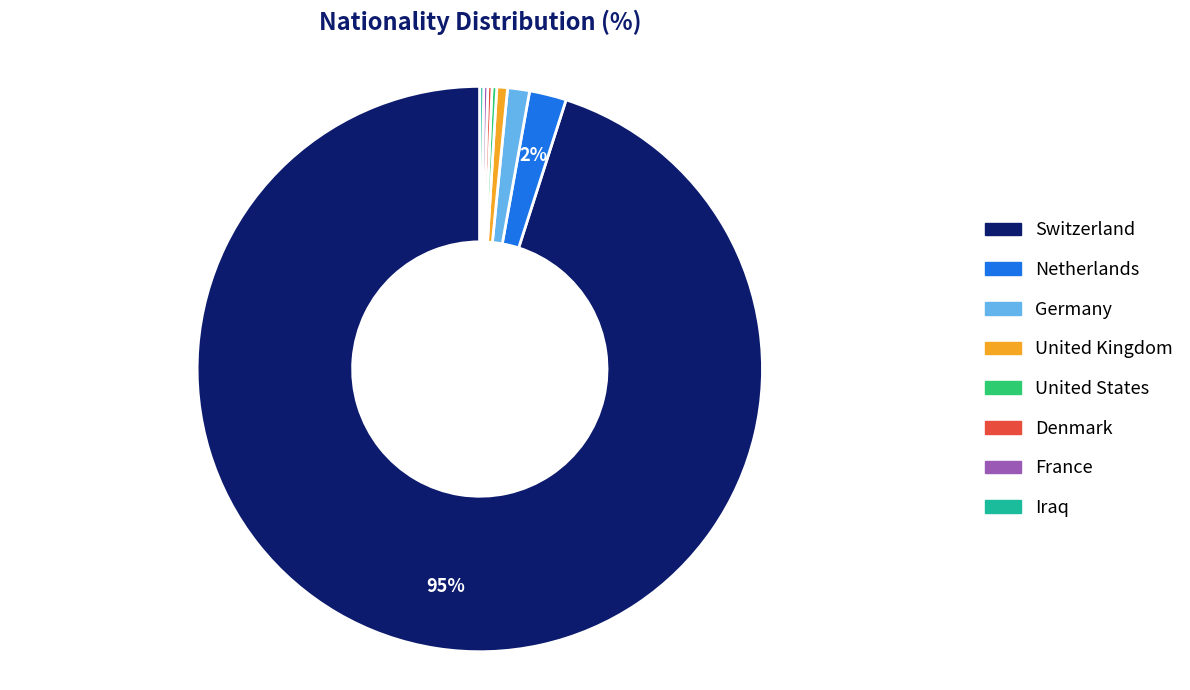

Which category has the biggest portion of the pie?

Switzerland